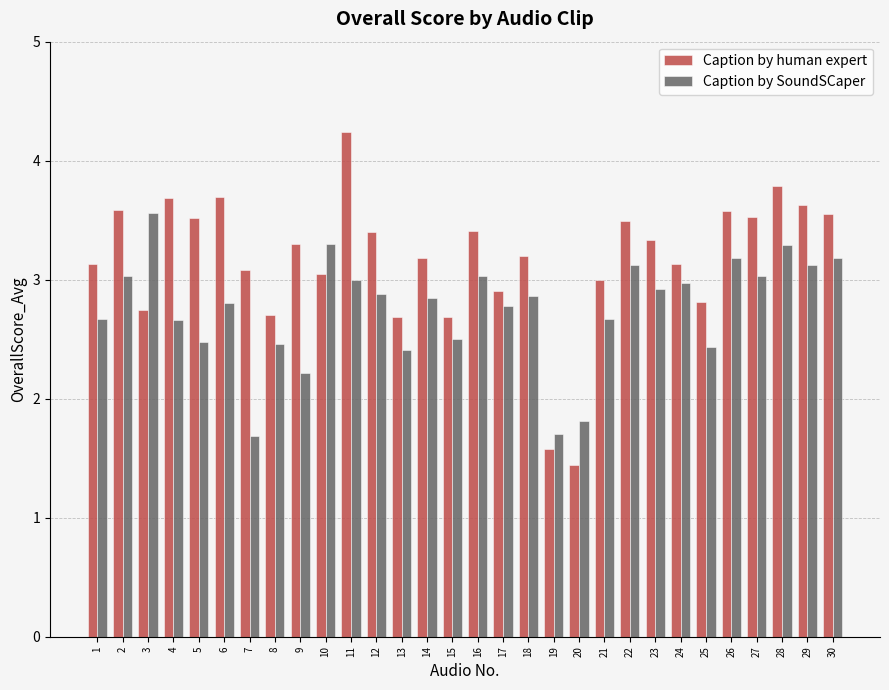

What is the value of the Caption by SoundSCaper bar at the 7th from the left?

1.7